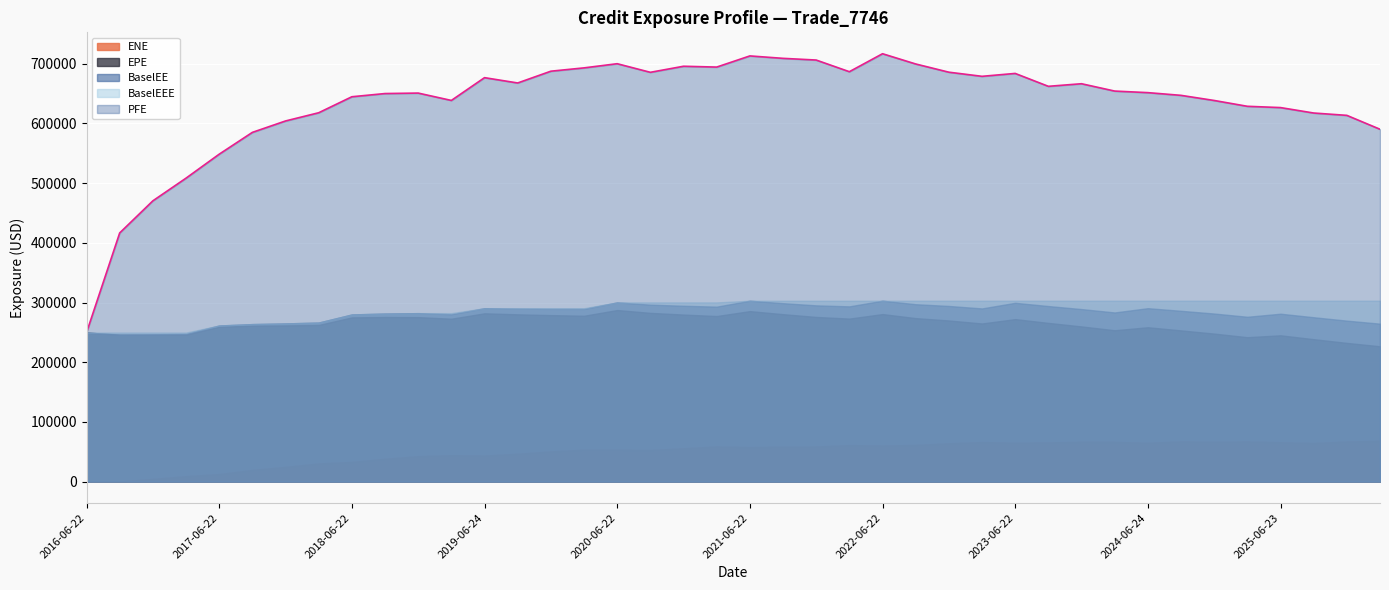

What is the average value of the BaselEEE series?

290149.0